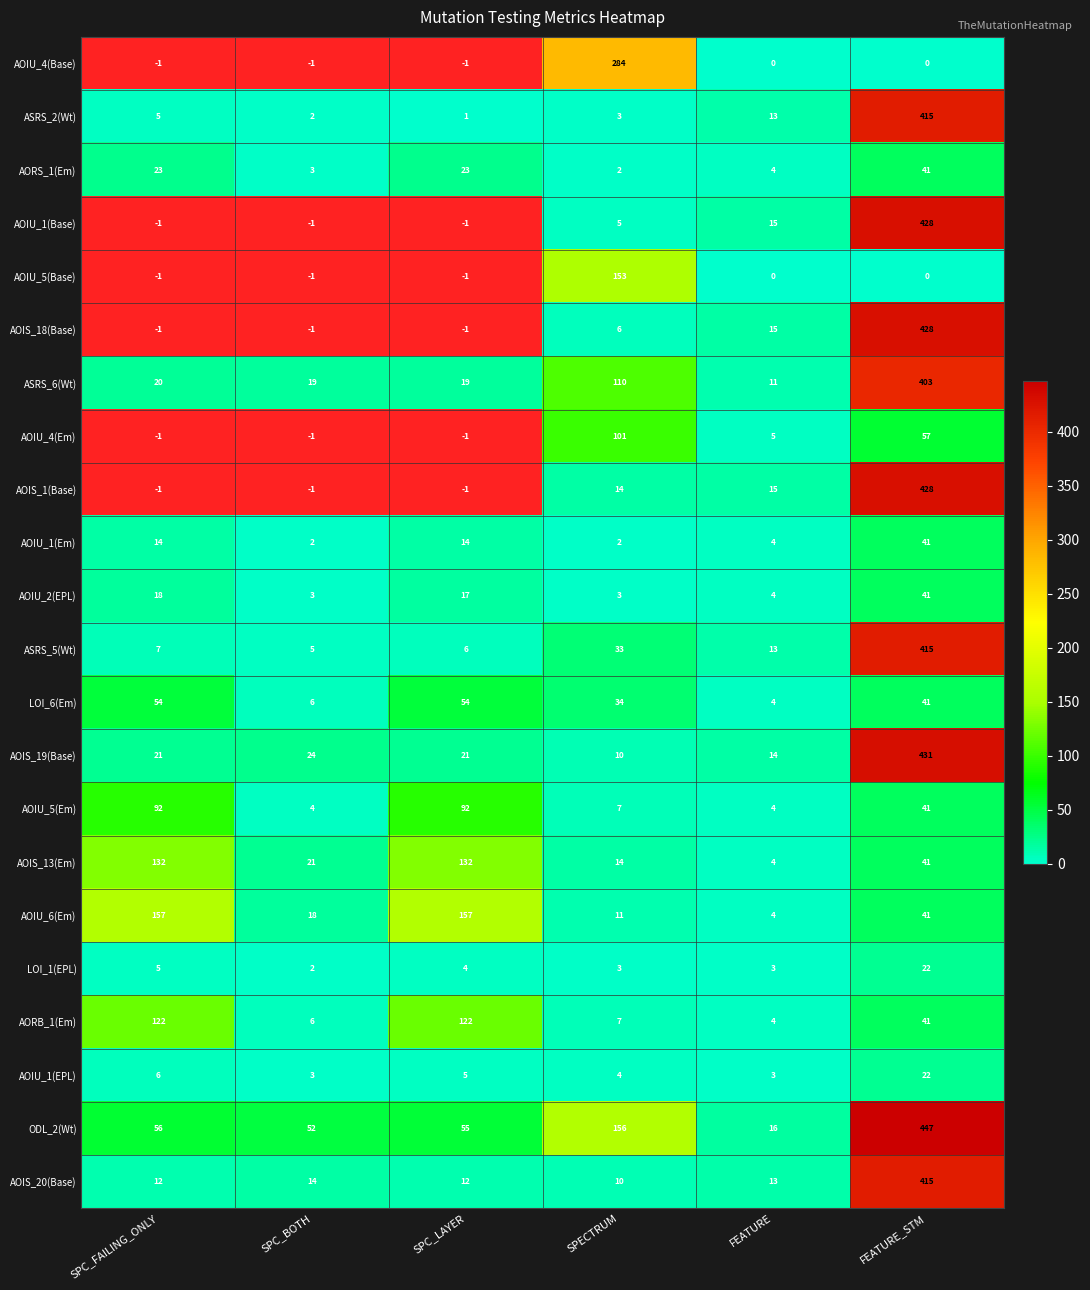

True or false: AOIU_1(Em) has a value of 1 at SPECTRUM.

False